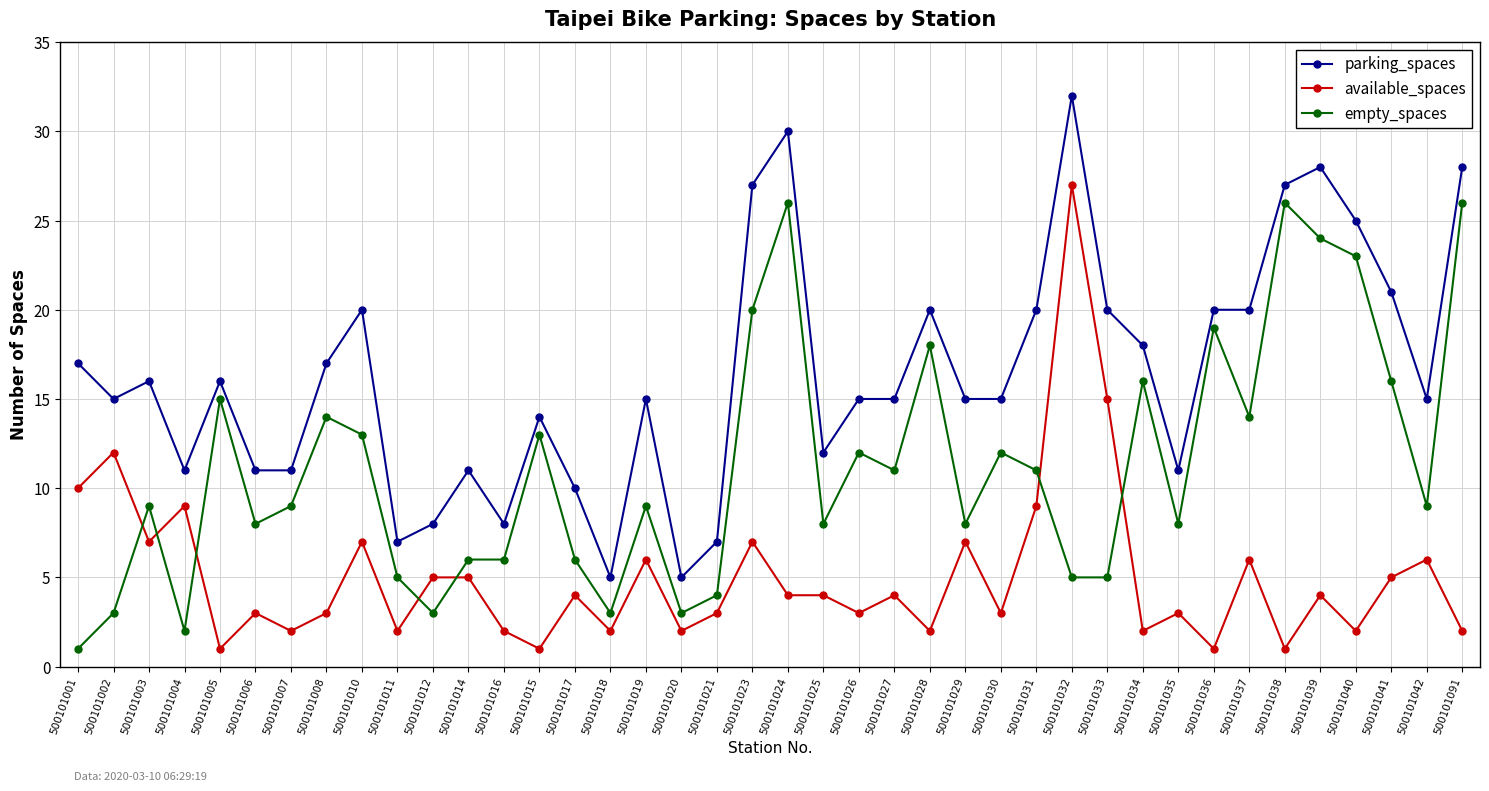

Reading left to right, transcribe all the data shown in this chart.

parking_spaces: 500101001=17	500101002=15	500101003=16	500101004=11	500101005=16	500101006=11	500101007=11	500101008=17	500101010=20	500101011=7	500101012=8	500101014=11	500101016=8	500101015=14	500101017=10	500101018=5	500101019=15	500101020=5	500101021=7	500101023=27	500101024=30	500101025=12	500101026=15	500101027=15	500101028=20	500101029=15	500101030=15	500101031=20	500101032=32	500101033=20	500101034=18	500101035=11	500101036=20	500101037=20	500101038=27	500101039=28	500101040=25	500101041=21	500101042=15	500101091=28
available_spaces: 500101001=10	500101002=12	500101003=7	500101004=9	500101005=1	500101006=3	500101007=2	500101008=3	500101010=7	500101011=2	500101012=5	500101014=5	500101016=2	500101015=1	500101017=4	500101018=2	500101019=6	500101020=2	500101021=3	500101023=7	500101024=4	500101025=4	500101026=3	500101027=4	500101028=2	500101029=7	500101030=3	500101031=9	500101032=27	500101033=15	500101034=2	500101035=3	500101036=1	500101037=6	500101038=1	500101039=4	500101040=2	500101041=5	500101042=6	500101091=2
empty_spaces: 500101001=1	500101002=3	500101003=9	500101004=2	500101005=15	500101006=8	500101007=9	500101008=14	500101010=13	500101011=5	500101012=3	500101014=6	500101016=6	500101015=13	500101017=6	500101018=3	500101019=9	500101020=3	500101021=4	500101023=20	500101024=26	500101025=8	500101026=12	500101027=11	500101028=18	500101029=8	500101030=12	500101031=11	500101032=5	500101033=5	500101034=16	500101035=8	500101036=19	500101037=14	500101038=26	500101039=24	500101040=23	500101041=16	500101042=9	500101091=26